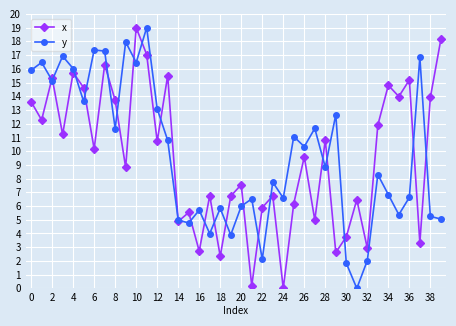

What is the value of the x point at the 16th from the left?

5.5